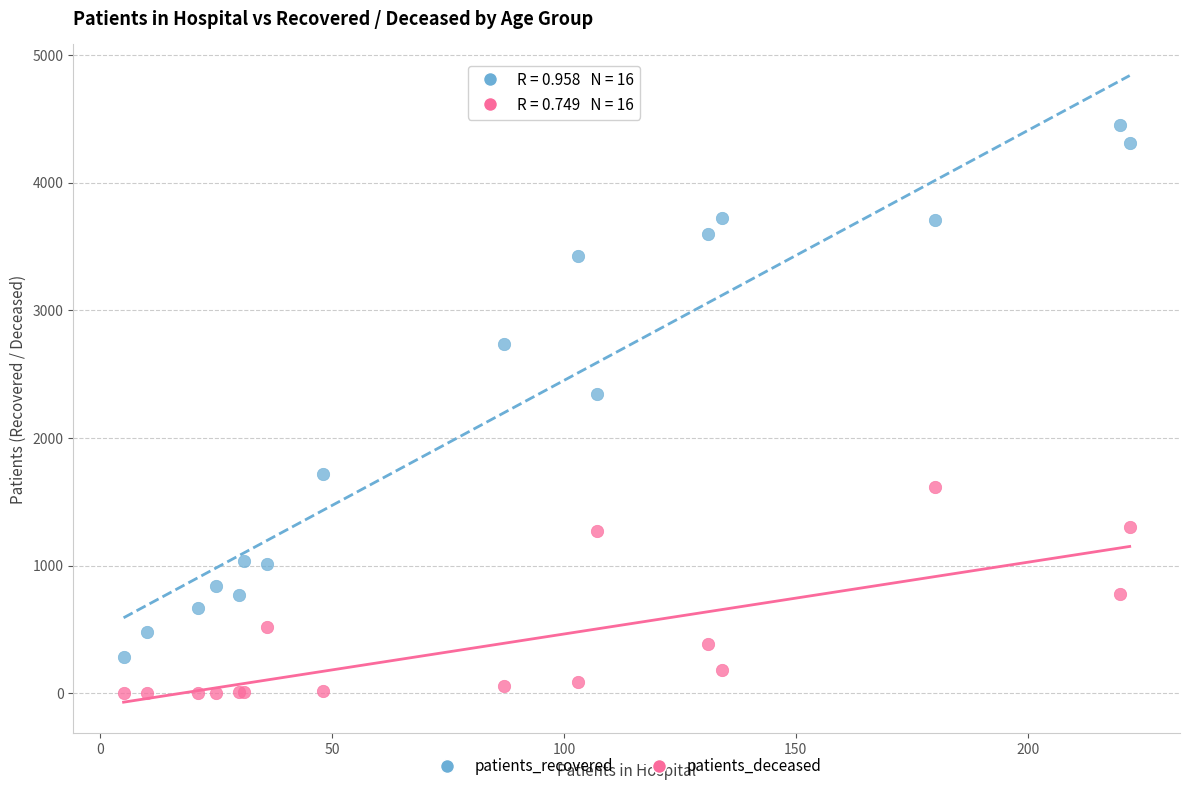

Which series has the largest Y range (max minus min)?

patients_recovered